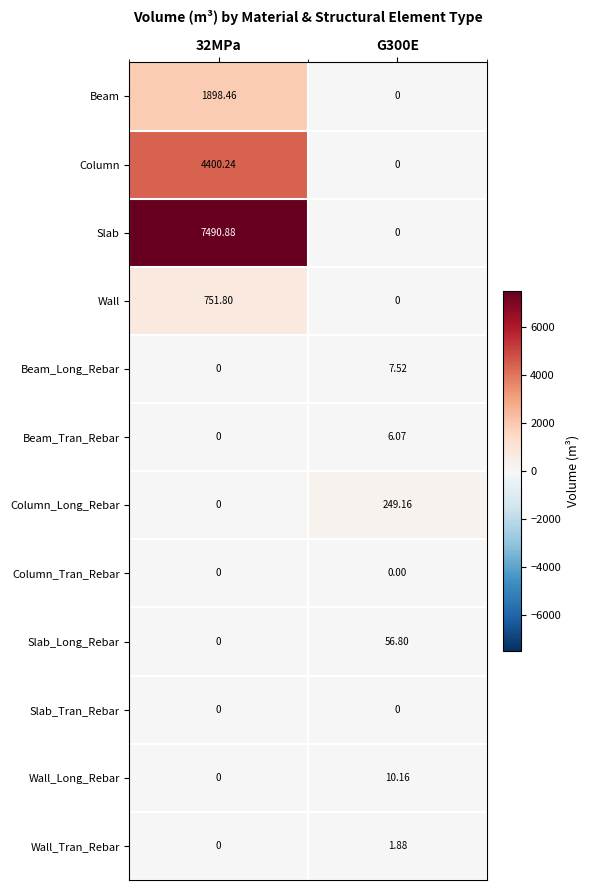

Which series has the largest total across all categories?

Slab